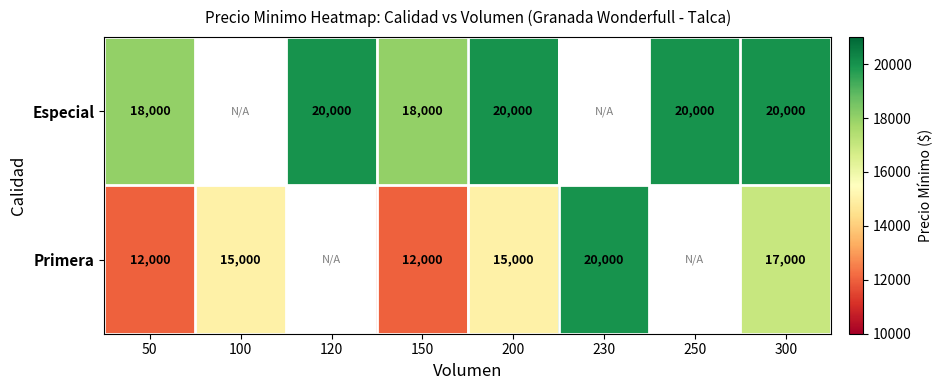

What is the sum of the Especial values at 300 and 200?

40000